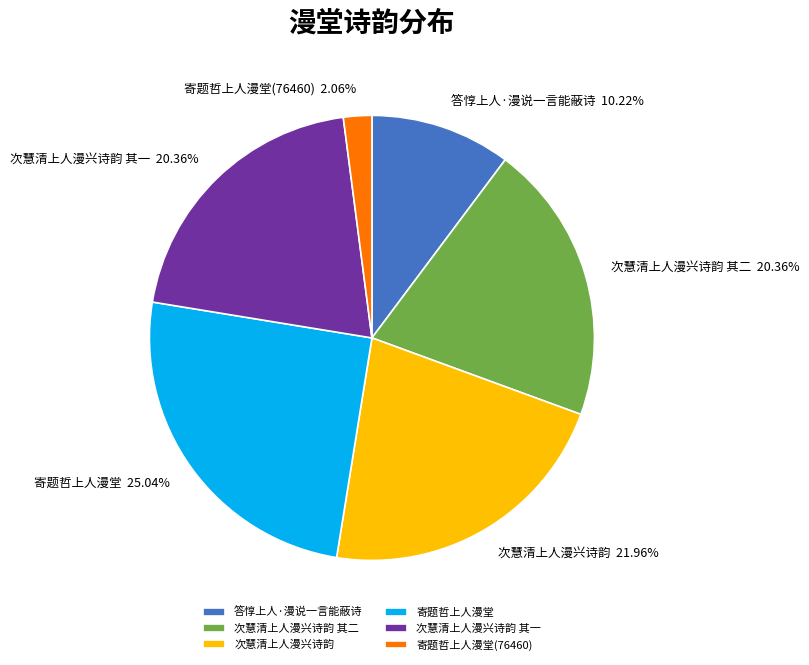

The 寄题哲上人漫堂 slice represents 25% of the pie. True or false?

True